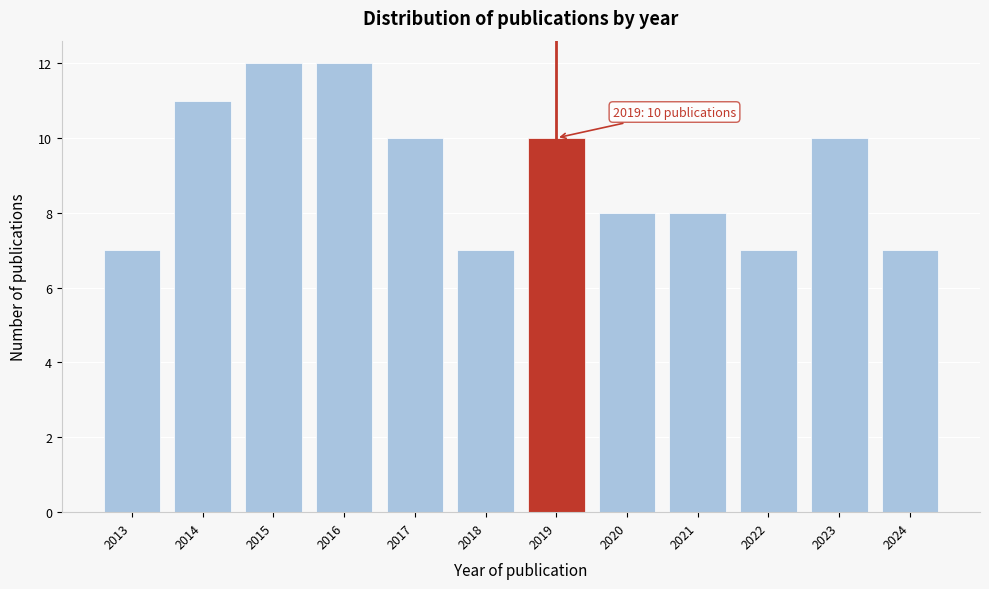

Reading left to right, extract all data points from this chart.

2013=7	2014=11	2015=12	2016=12	2017=10	2018=7	2019=10	2020=8	2021=8	2022=7	2023=10	2024=7